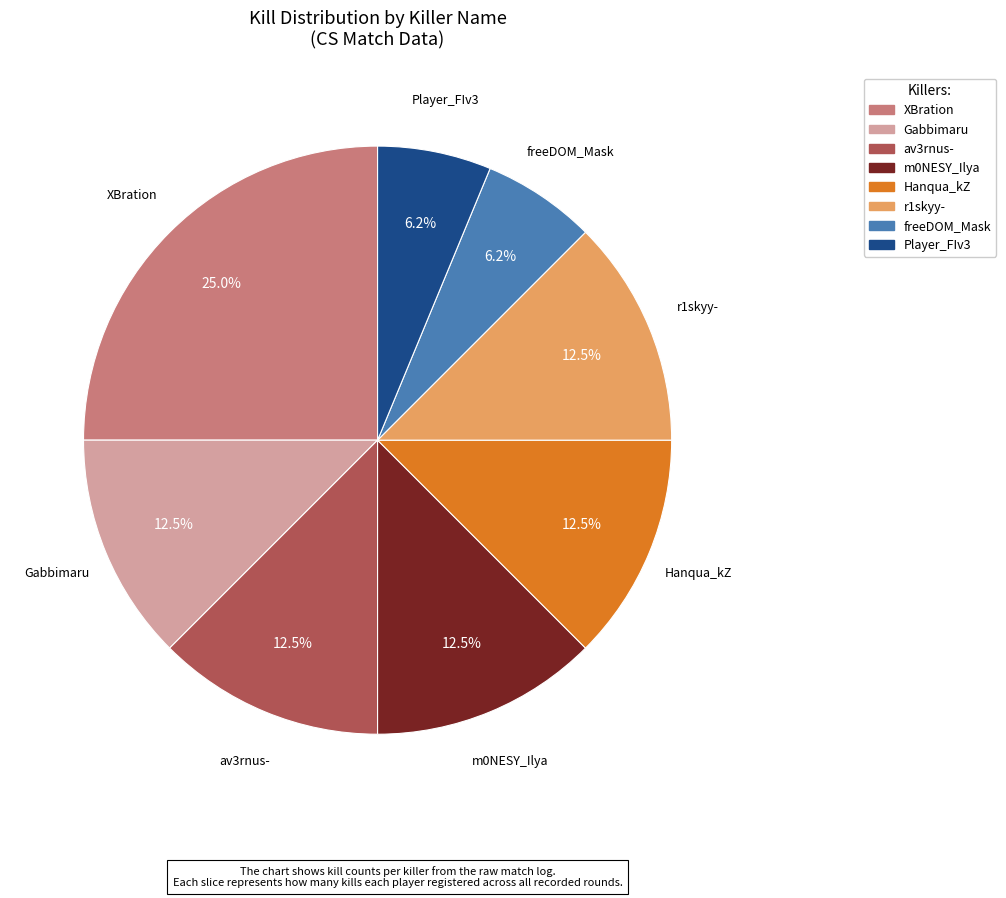

What is the largest slice in the pie chart?

XBration